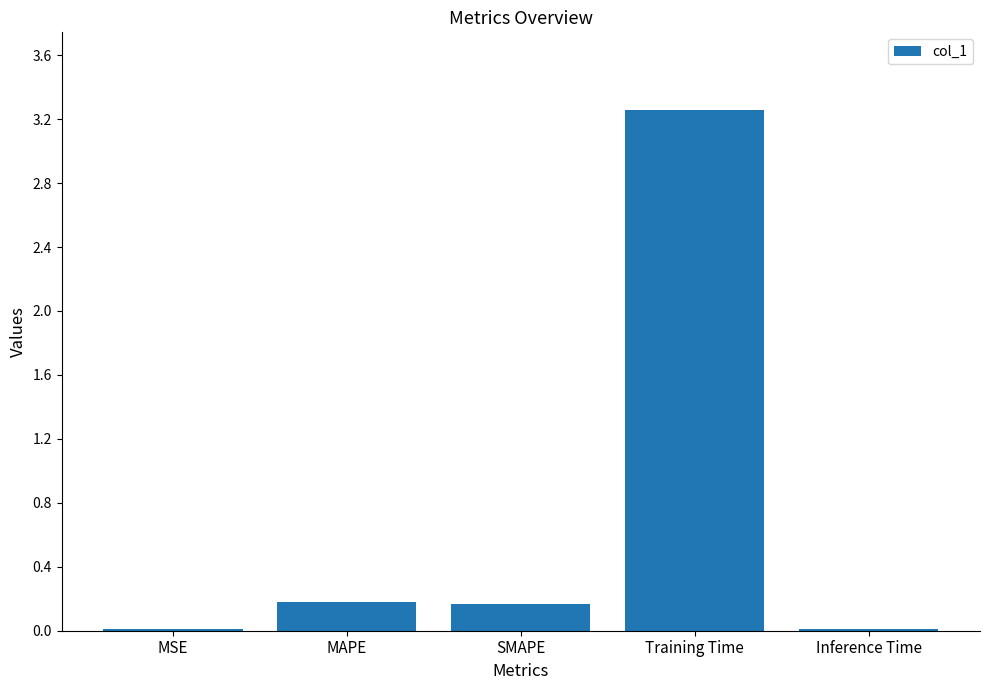

True or false: the data shows 0.2 at MAPE.

True